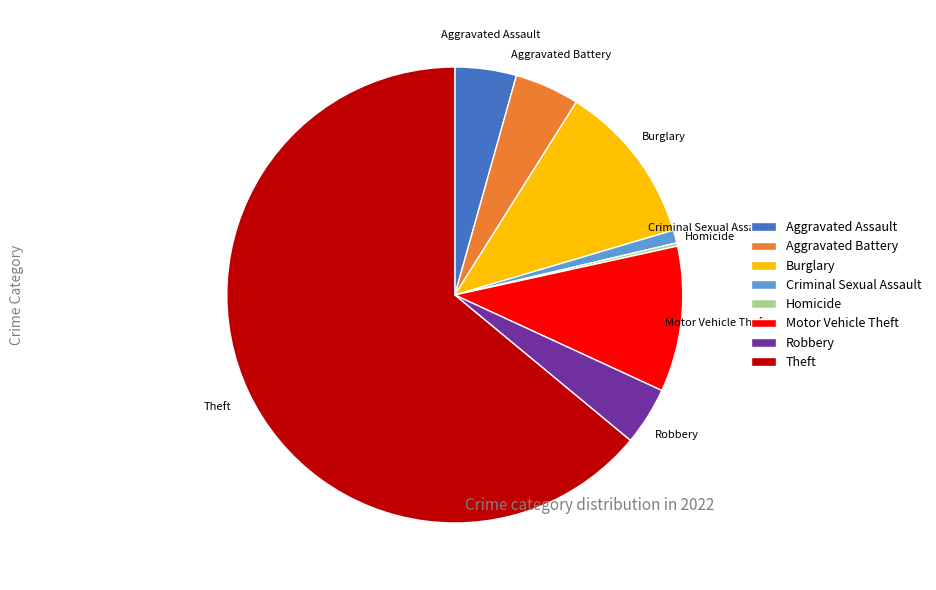

Is it true that Theft is 51% of the pie?

False